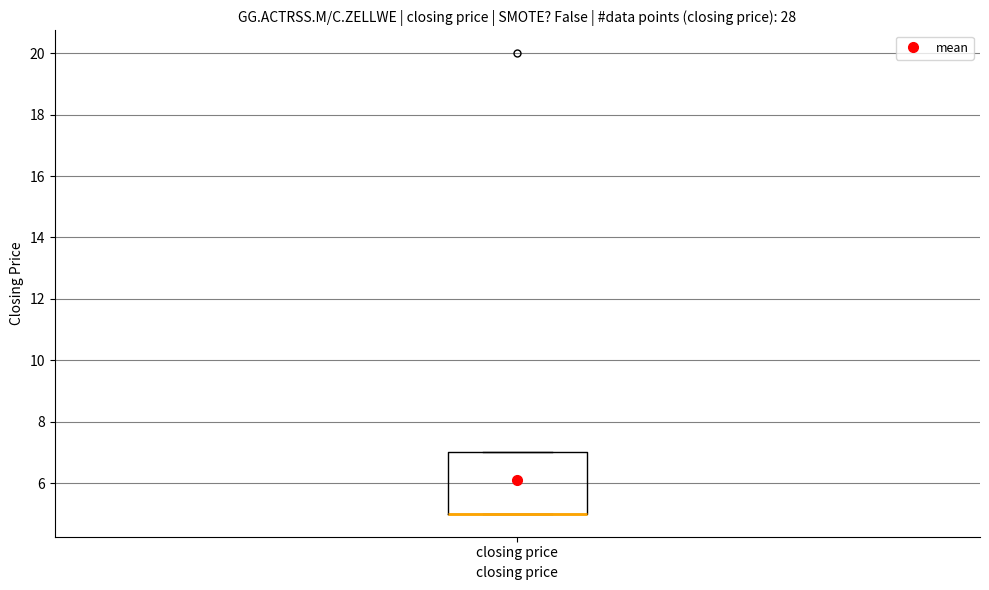

Transcribe this box plot: give where the median line is, the range the box spans, and where the two whiskers end, as read against the y-axis. The values are not printed on the chart, so give them approximately, as read against the axis.

median 5 (drawn on the box's lower edge), box 5 to 7, whiskers 5 to 7